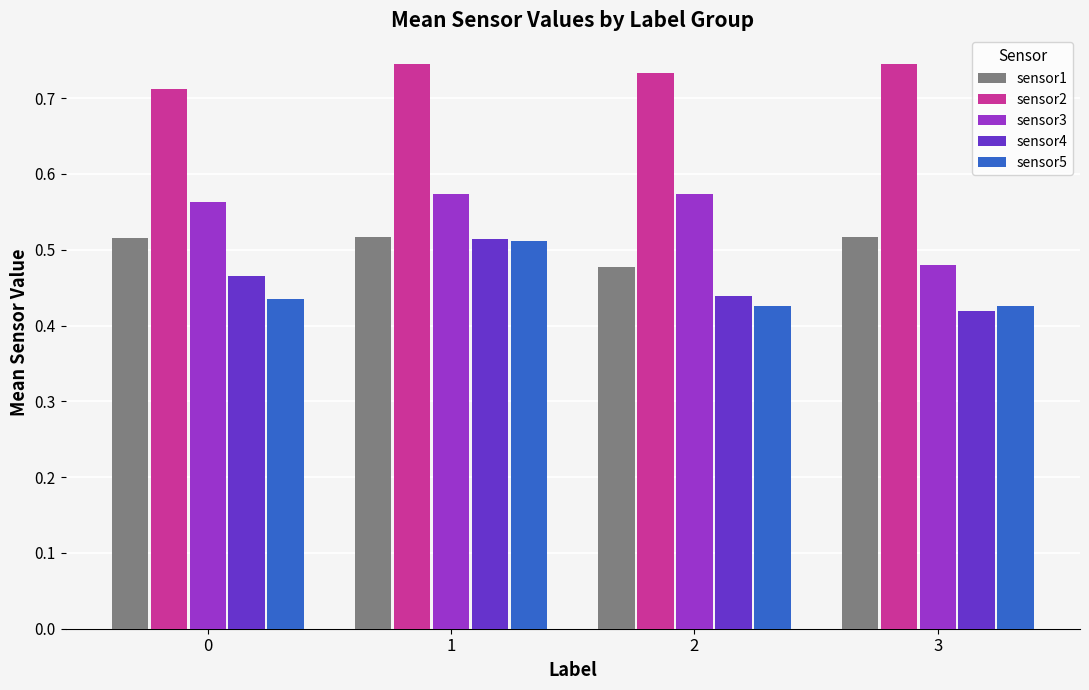

True or false: sensor3 has a value of 0.2 at 0.

False